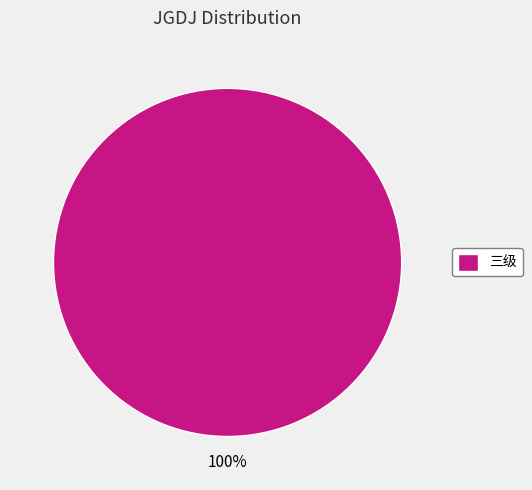

True or false: 三级 accounts for 100% of the total.

True